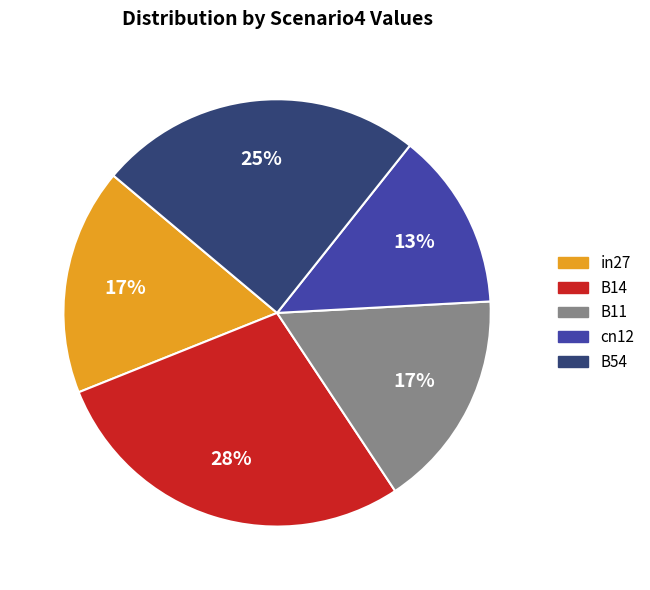

Is it true that B14 is 14% of the pie?

False